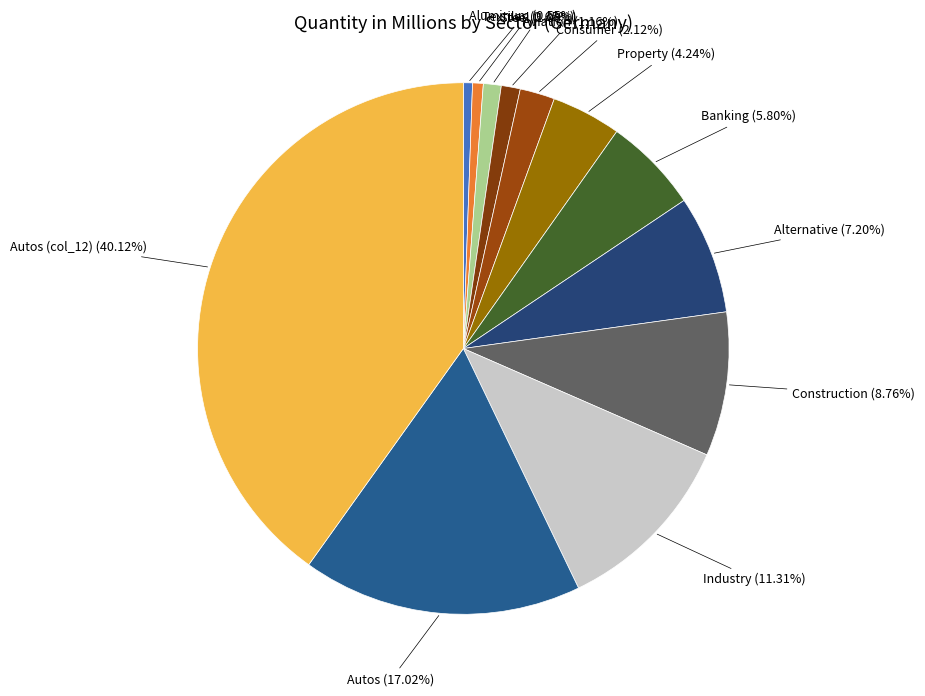

How many slices are in this pie chart?

12